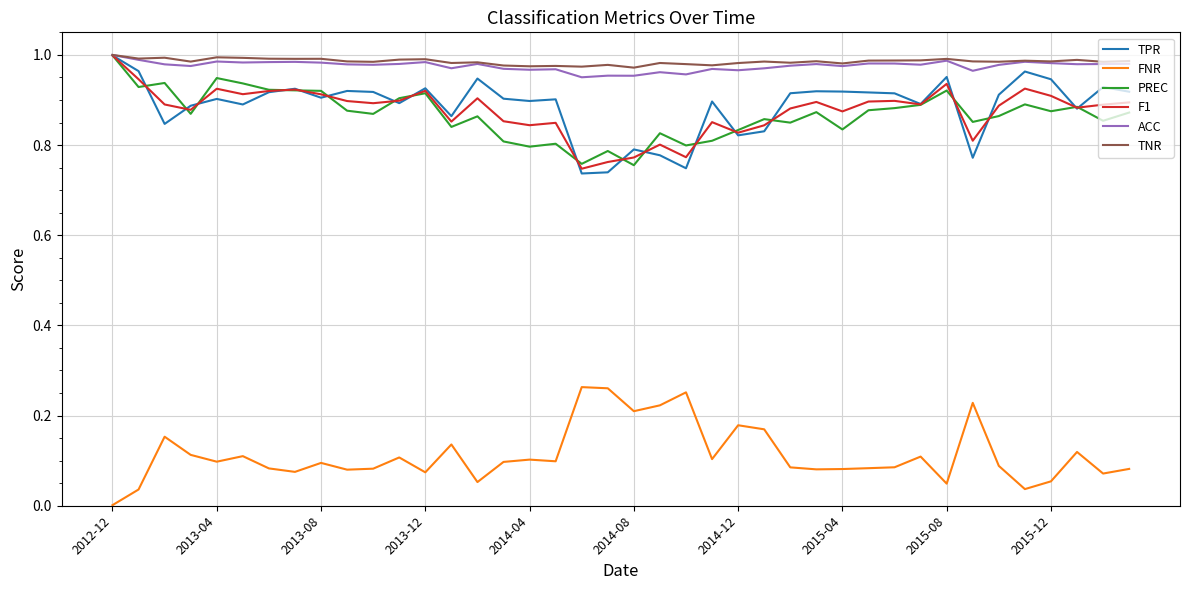

What is the minimum value for PREC?

0.8